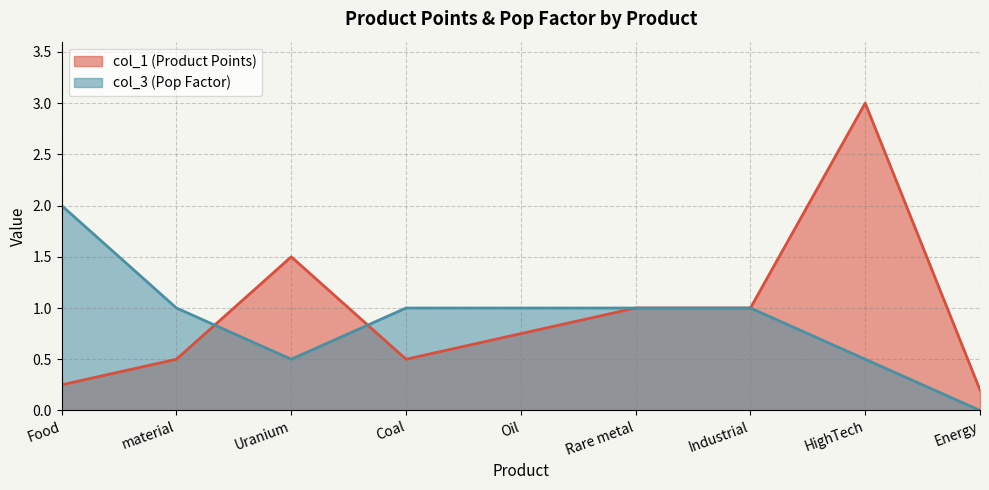

True or false: col_1 (Product Points) has more than 2 points higher than both neighbors.

False